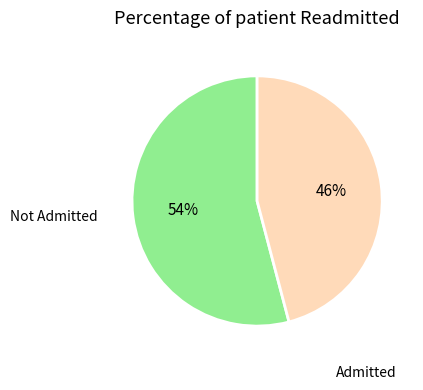

To the nearest percent, what is the difference between the largest and smallest slice percentages?

8%